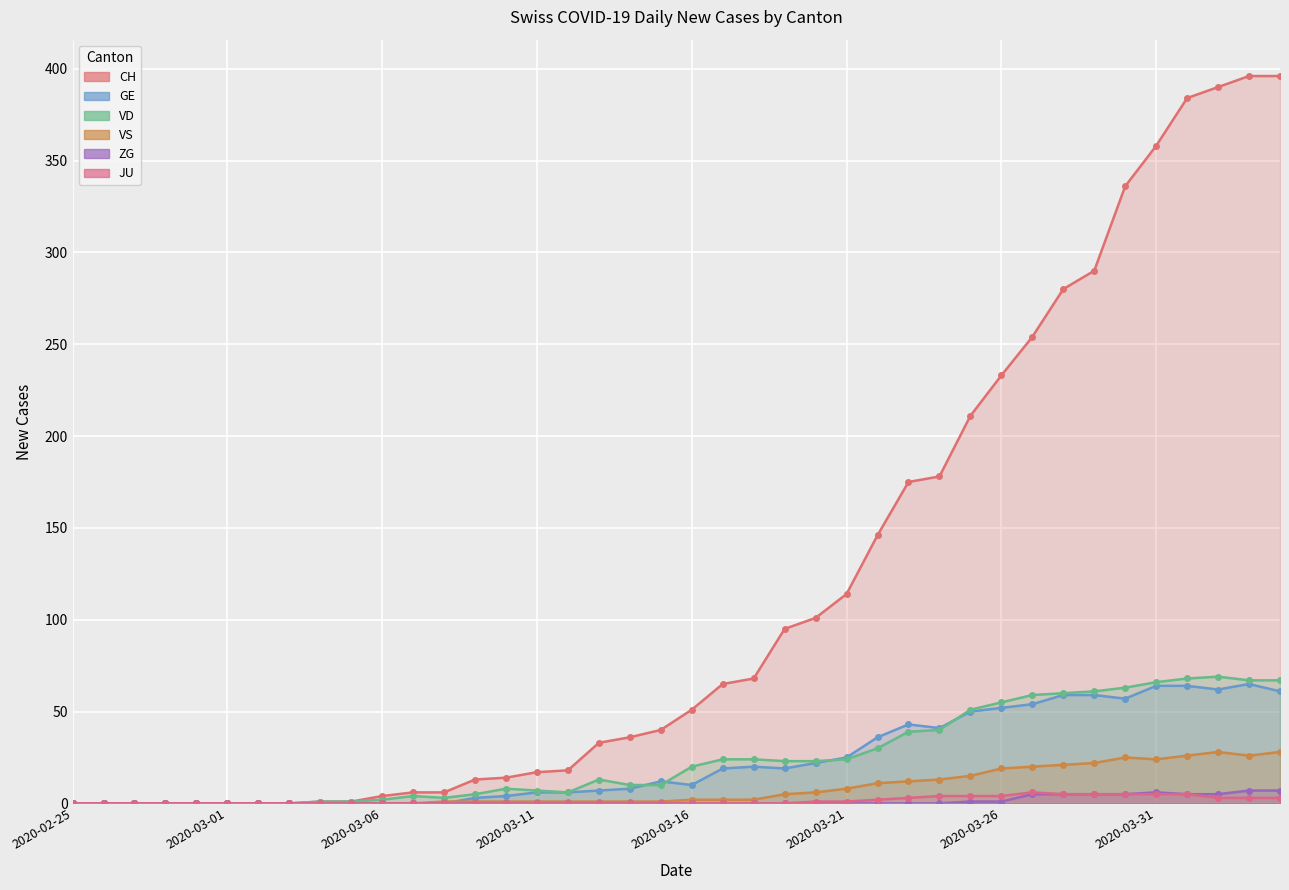

Count the number of categories in the chart.

40